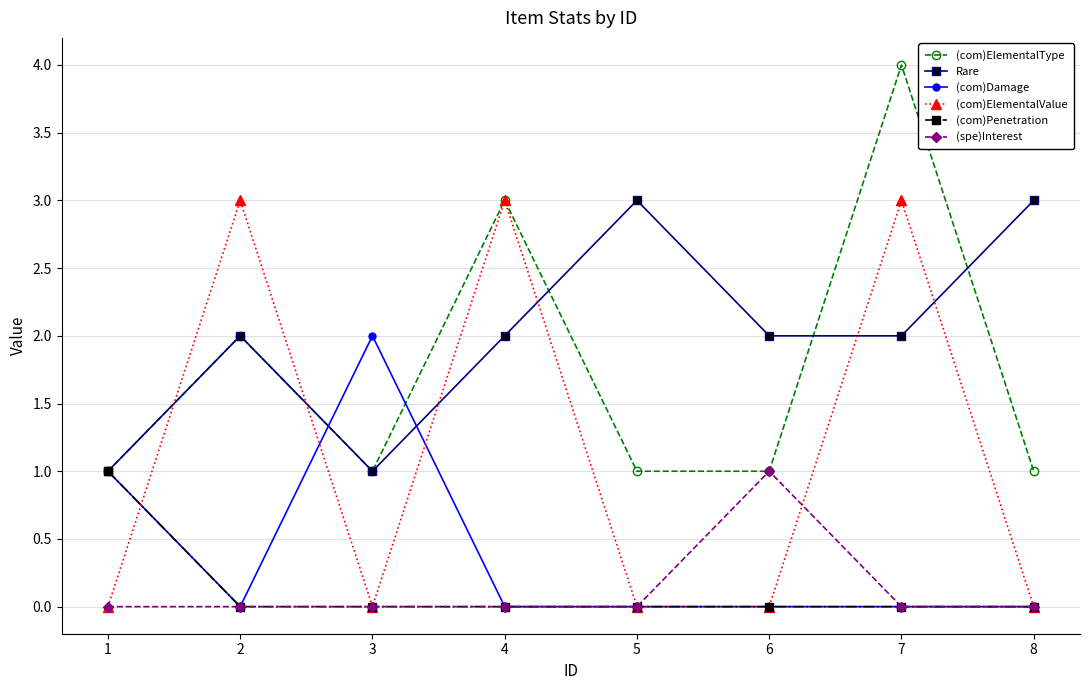

What is the total value across all series at 4?

8